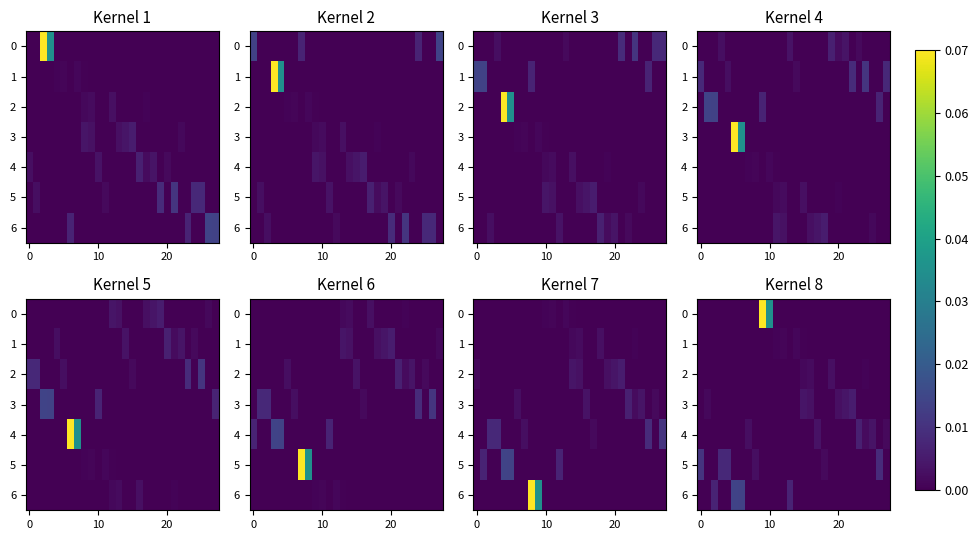

How many values in the row_3 series exceed 0?

6